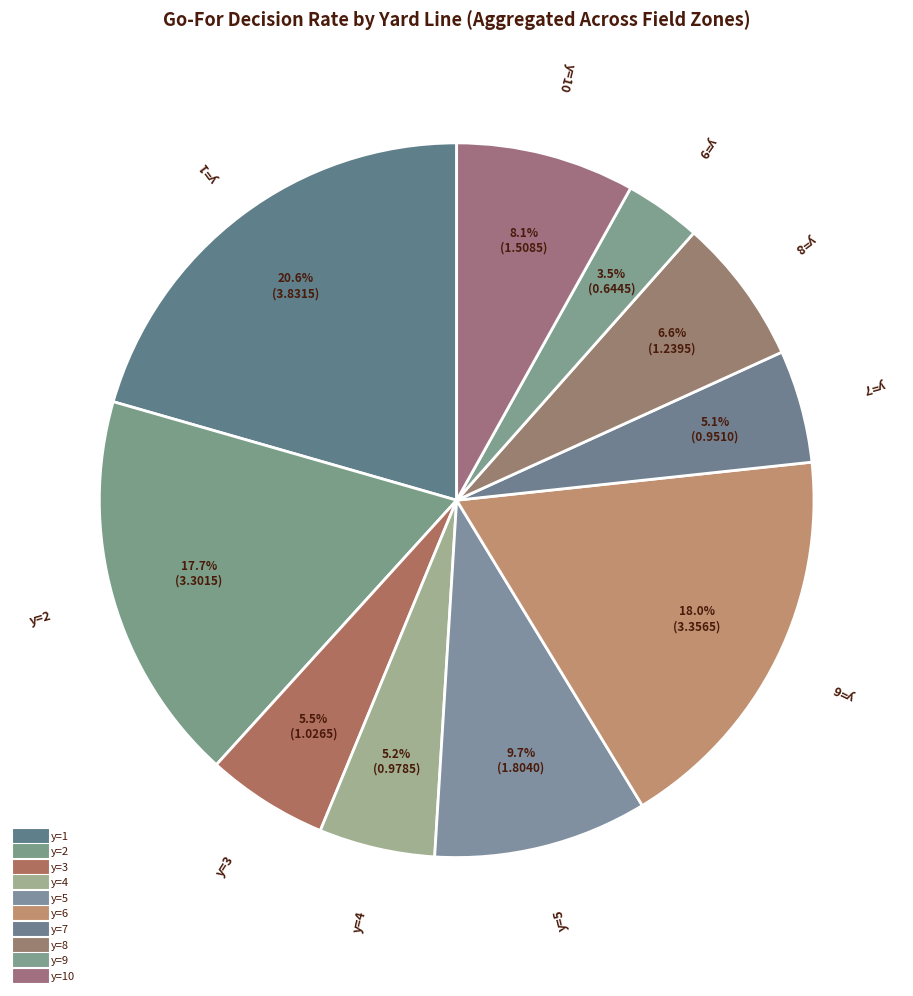

Count the number of slices in the pie.

10